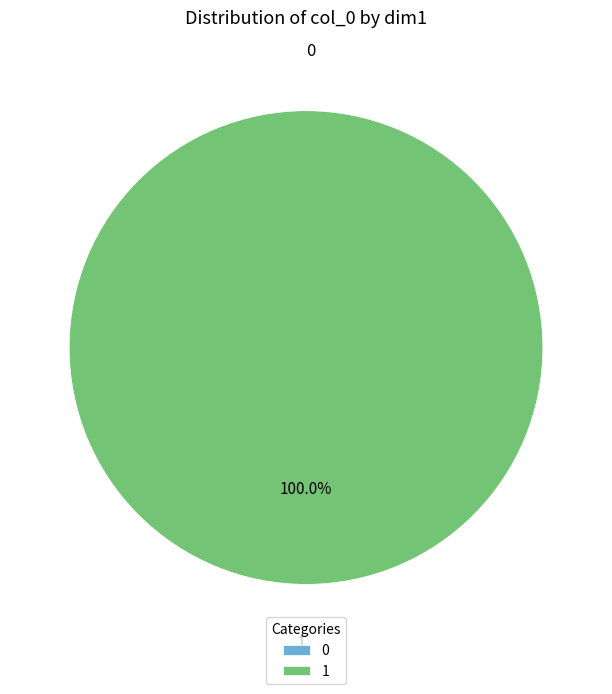

True or false: 1 accounts for 88% of the total.

False